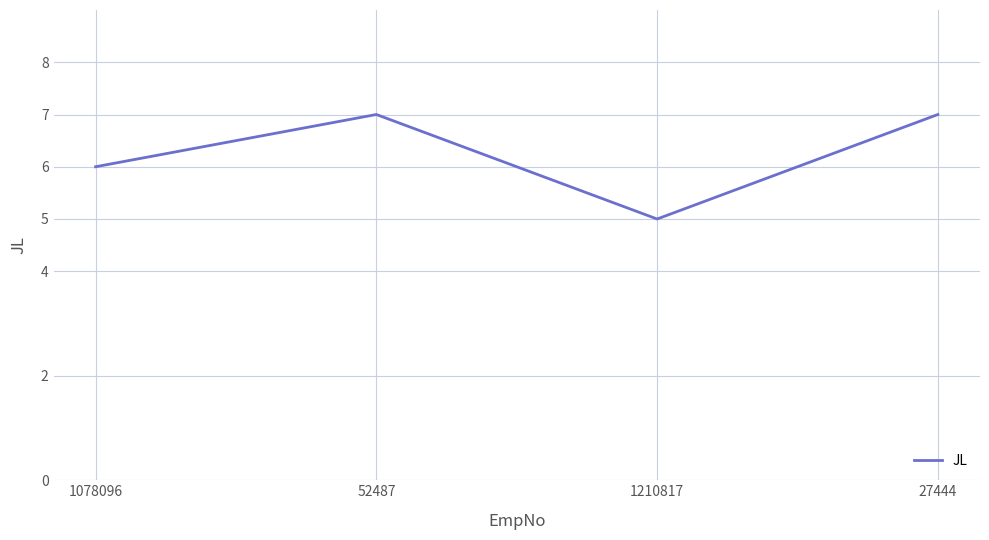

What position from the right is 27444?

1